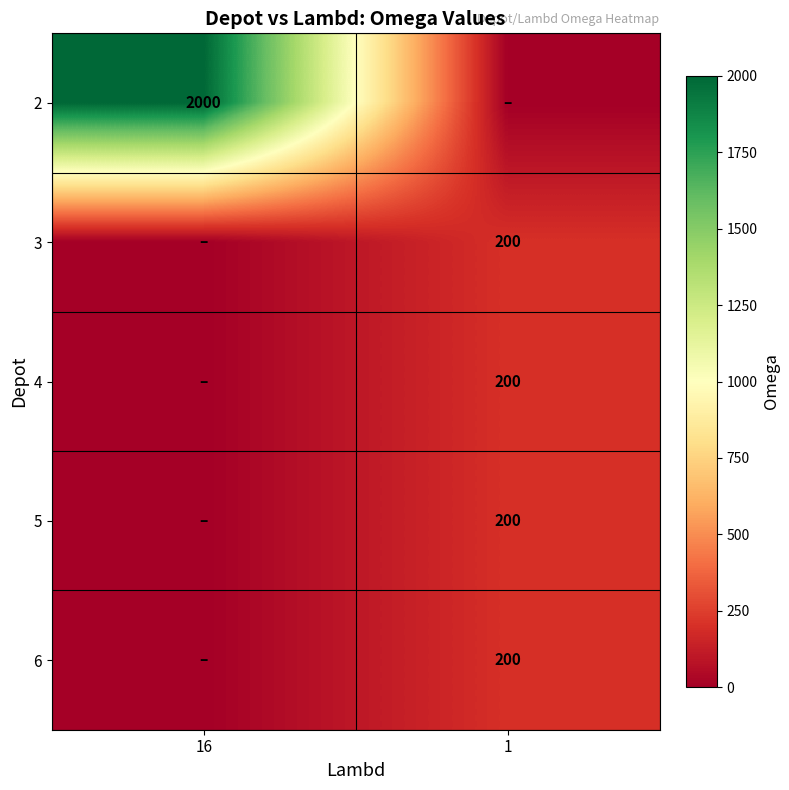

Is it true that 4 equals 200 at 1?

True